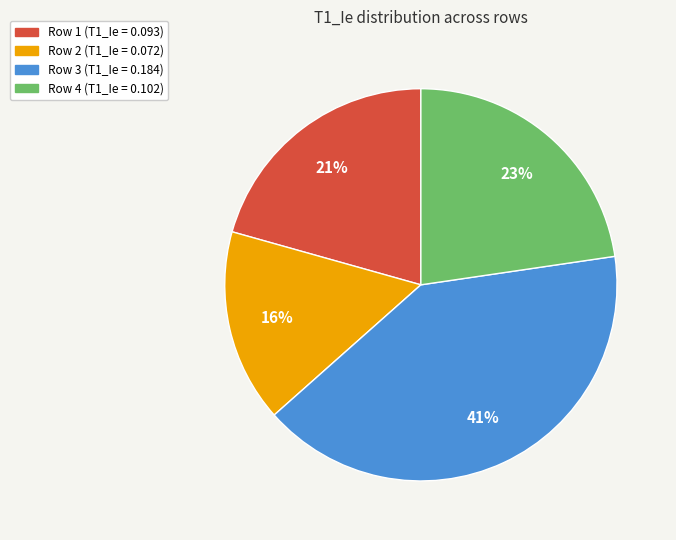

To the nearest percent, what is the average slice percentage?

25%